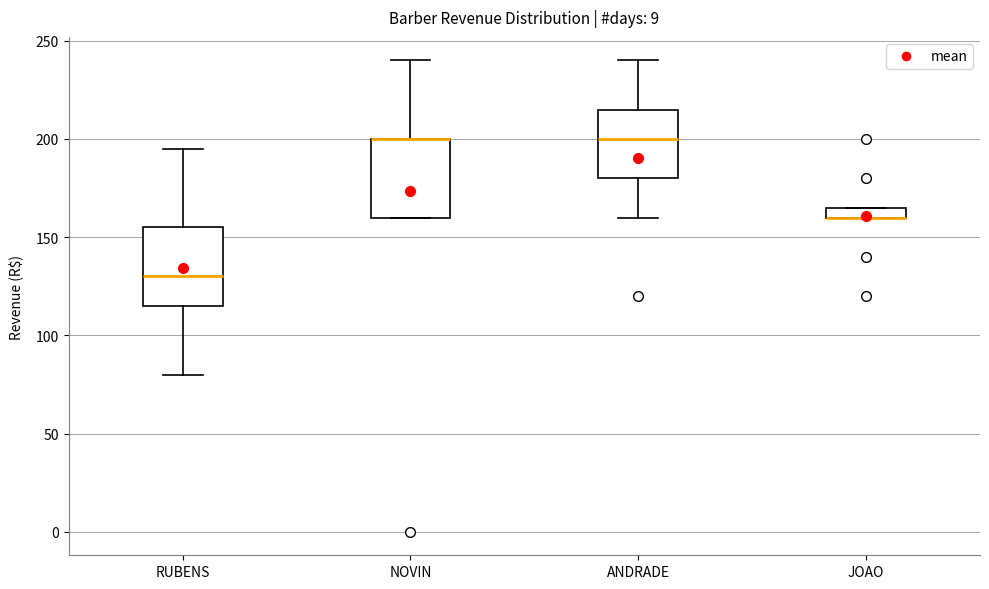

Where is the upper edge of the box for NOVIN on the y-axis? The values are not printed on the chart, so give them approximately, as read against the axis.

200